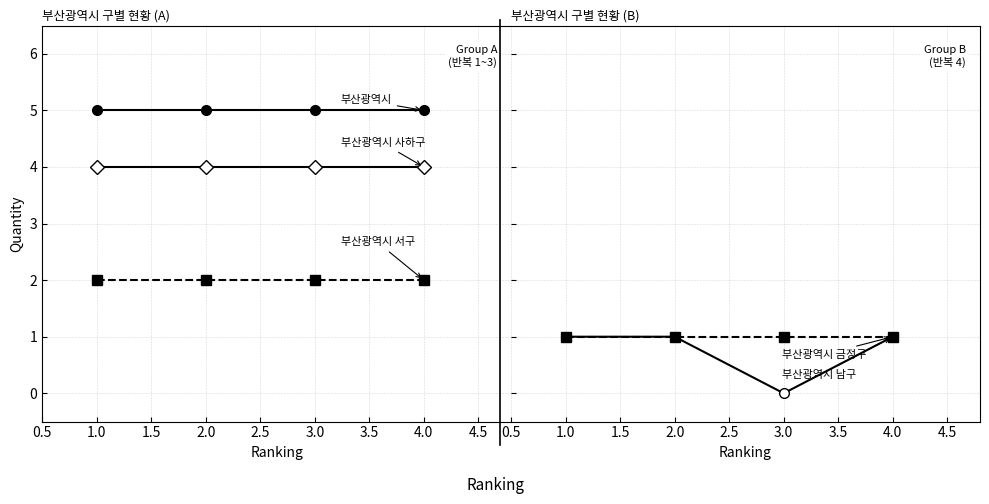

What is the maximum value for 부산광역시 사하구?

4